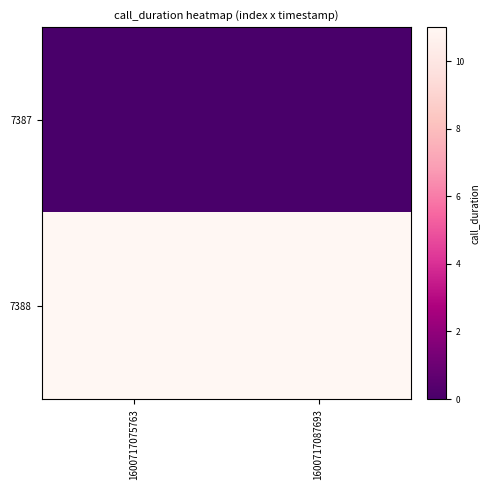

How many series are shown in this chart?

2